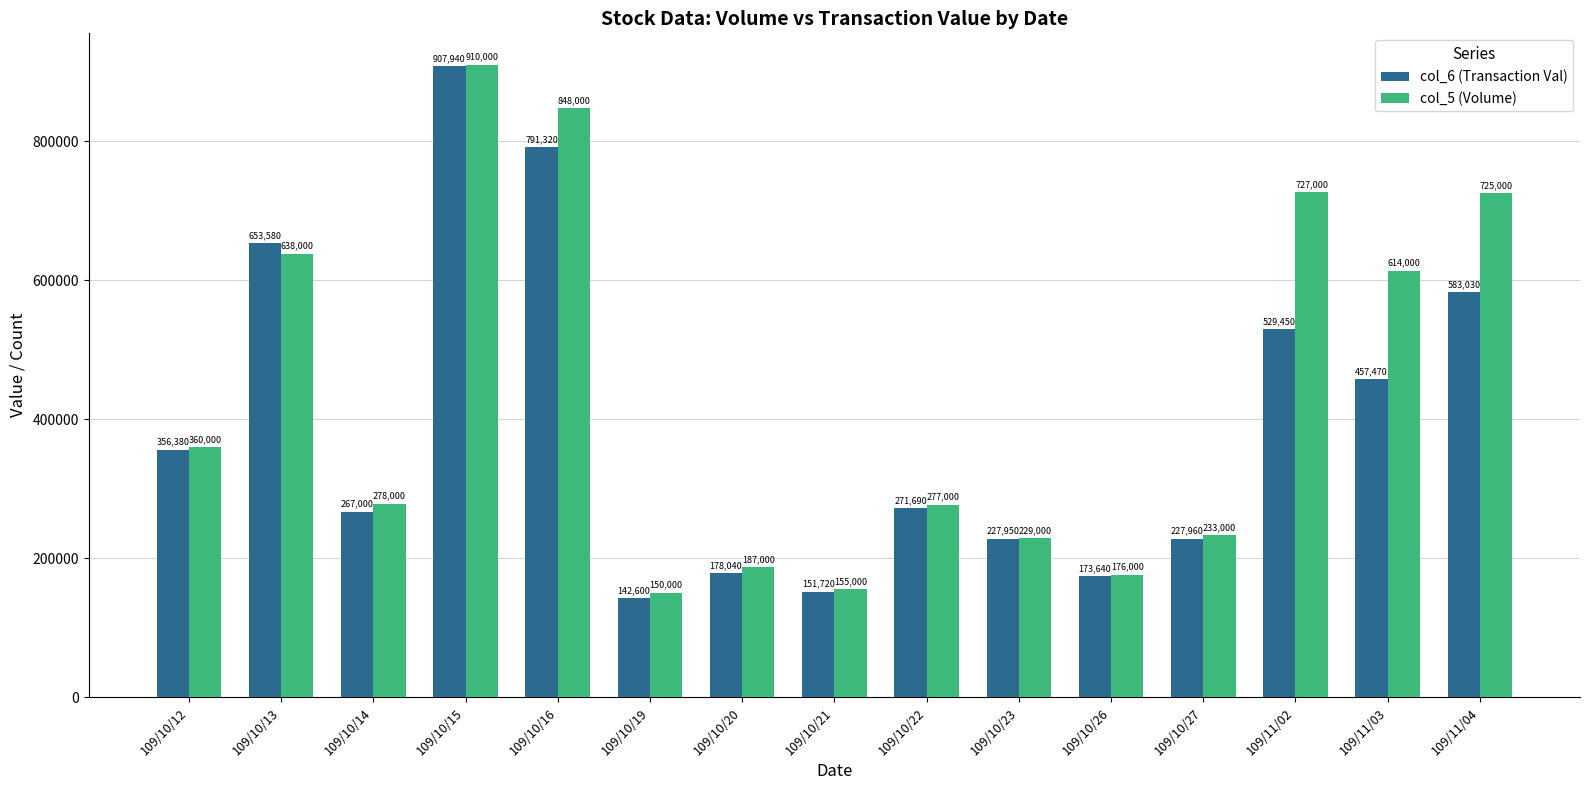

Does the chart contain any negative values?

No